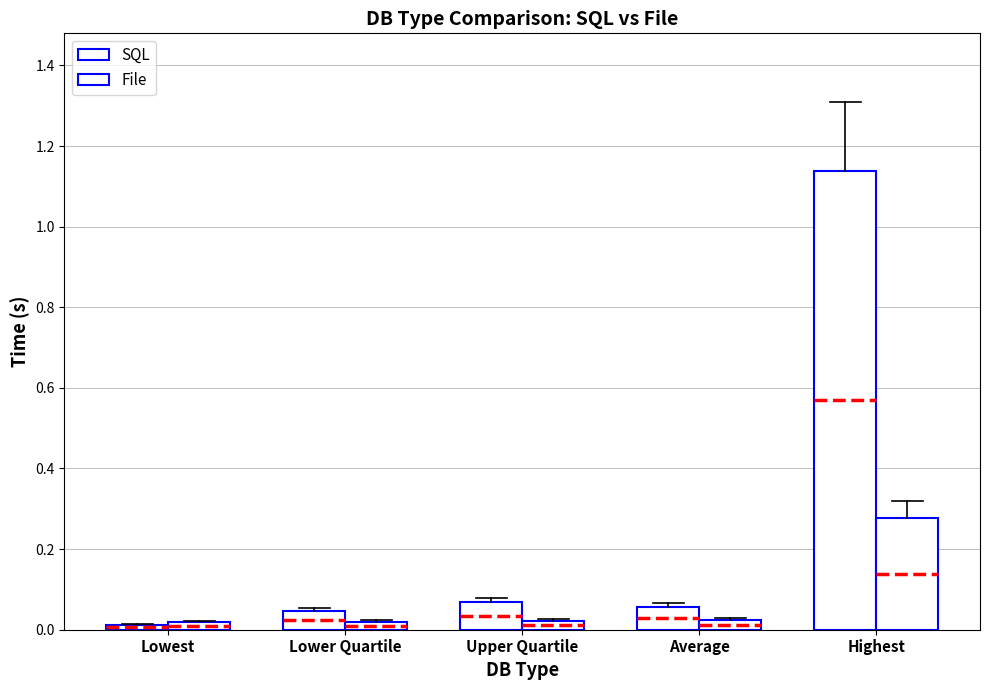

Is the value of SQL at Upper Quartile greater than the value of File at Average?

Yes